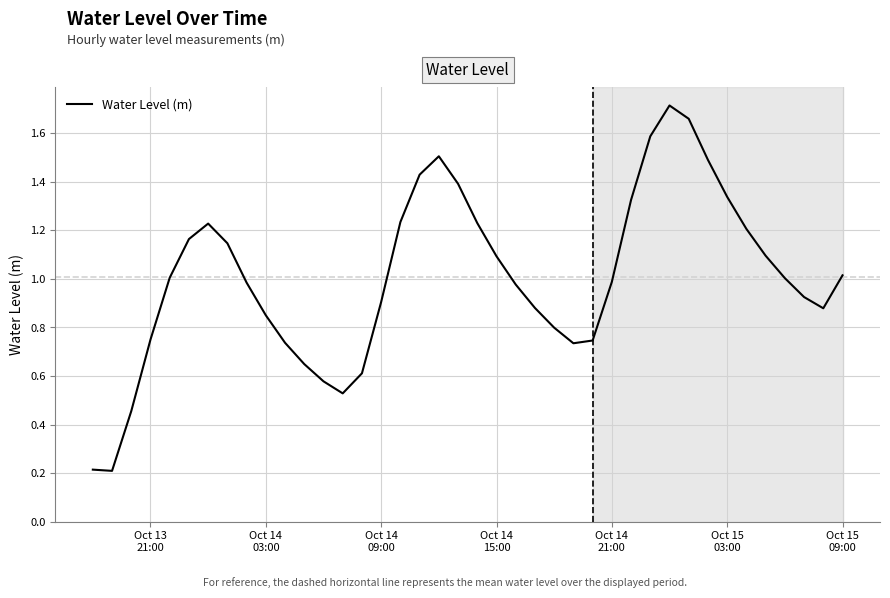

Is this an area chart (filled region under the line)?

No